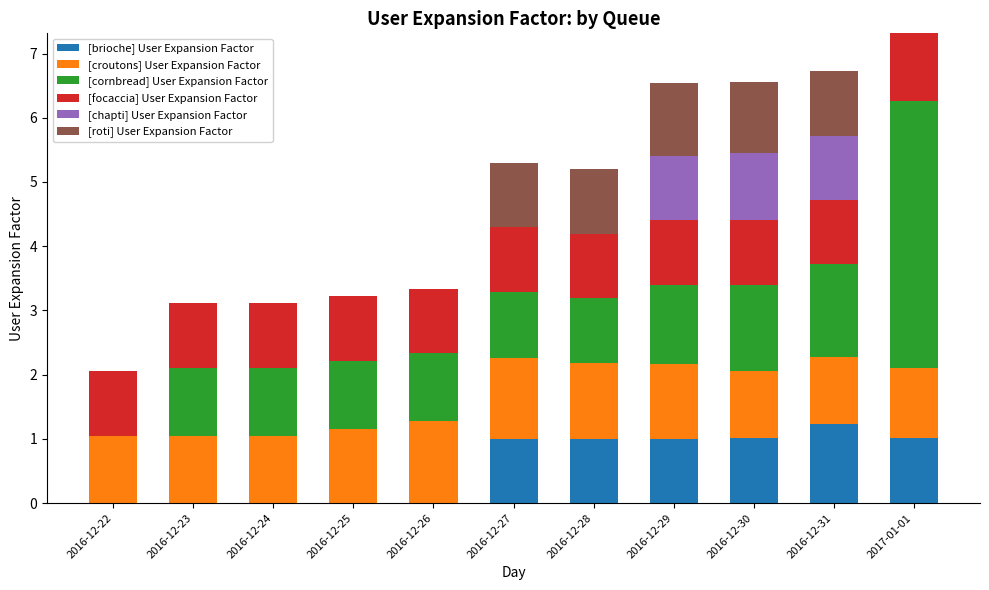

The value of [brioche] User Expansion Factor at 2016-12-31 is 1.7. True or false?

False